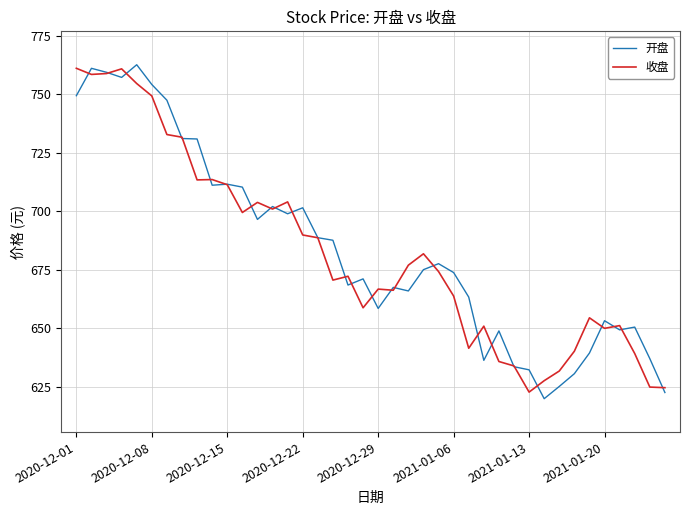

What is the smallest value displayed?

620.0